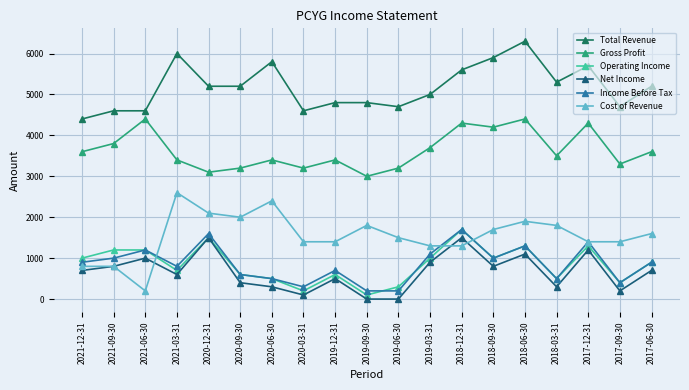

How many interior local valleys does the Gross Profit series have?

6